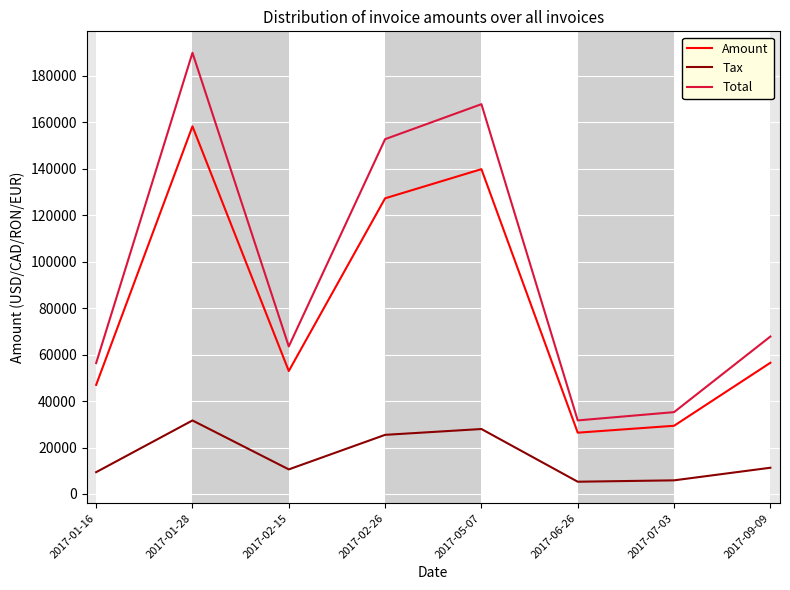

What are all the series names shown in the legend?

Amount, Tax, Total